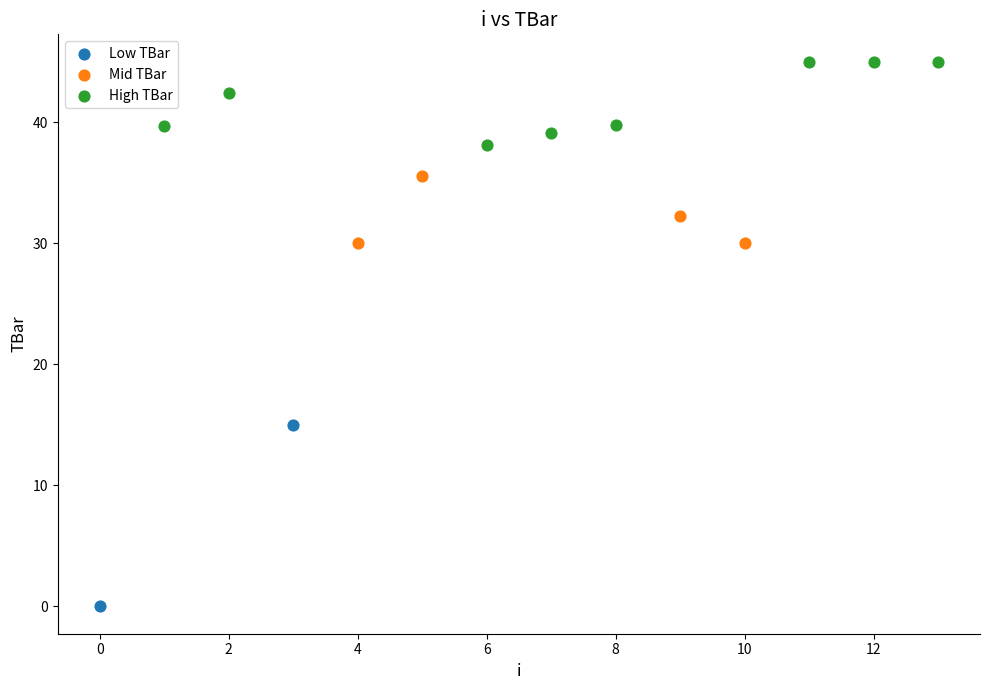

Which series contains the lowest Y value?

Low TBar